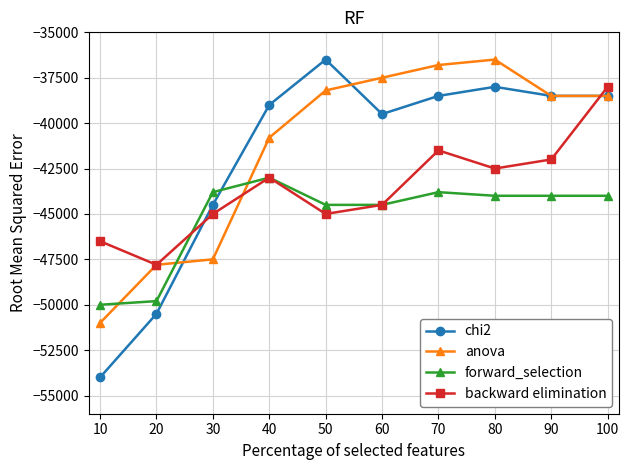

Count the number of data series in this chart.

4